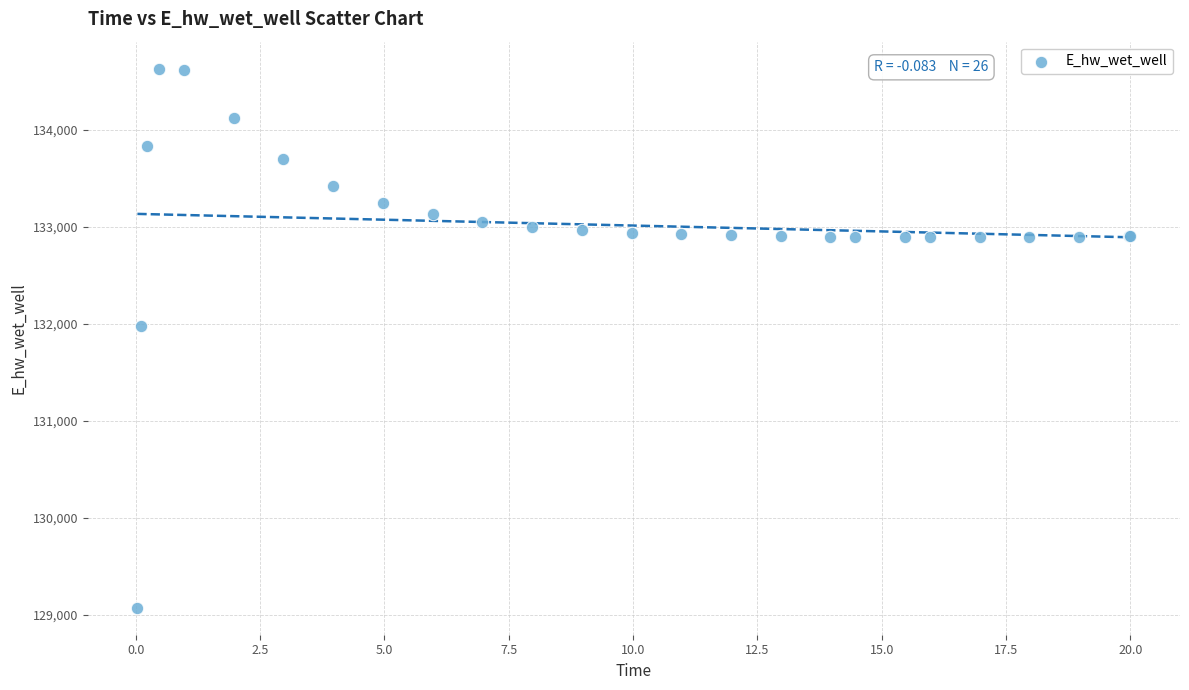

What Y value in the scatter plot is closest to 131849?

131970.2